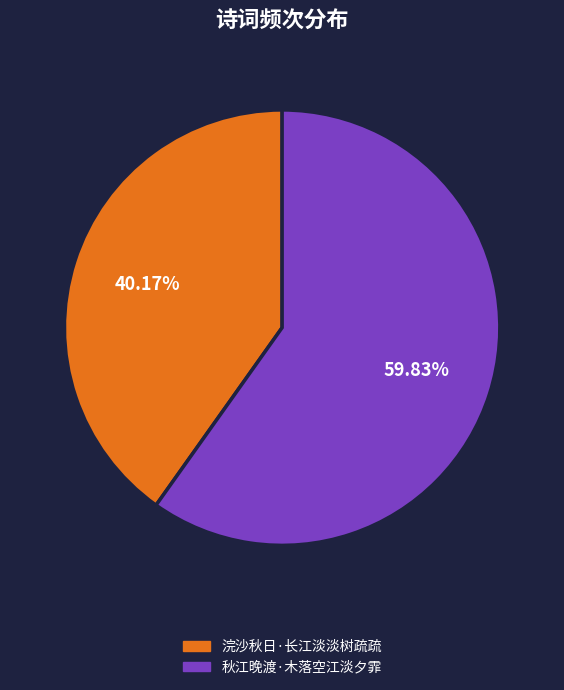

What percentage is NOT represented by 秋江晚渡·木落空江淡夕霏?

40.2%